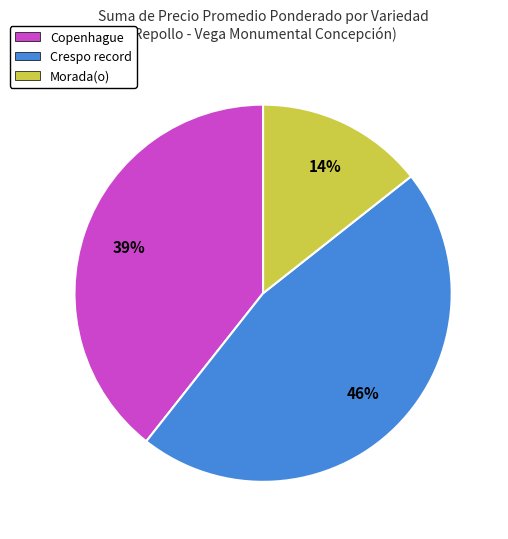

Approximately how many times larger is the value at Morada(o) compared to Copenhague?

0.4